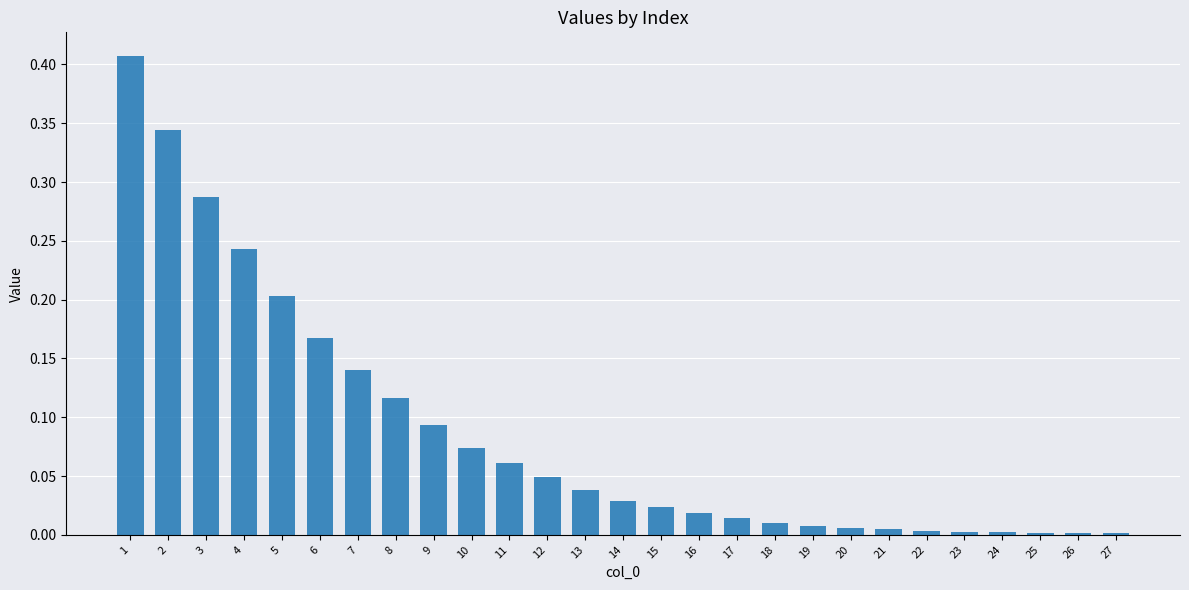

True or false: the data shows 0.0 at 15.

True